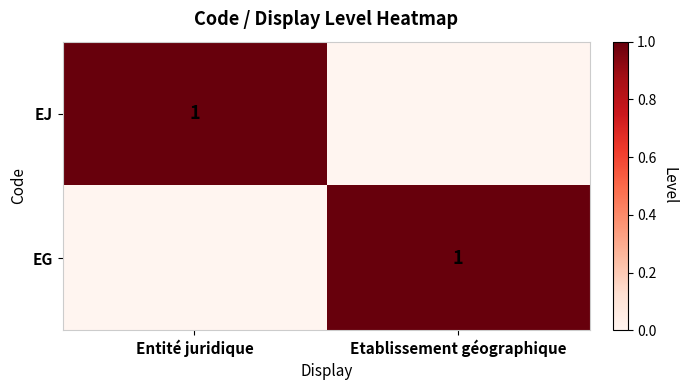

Is it true that EG equals 0 at Etablissement géographique?

False